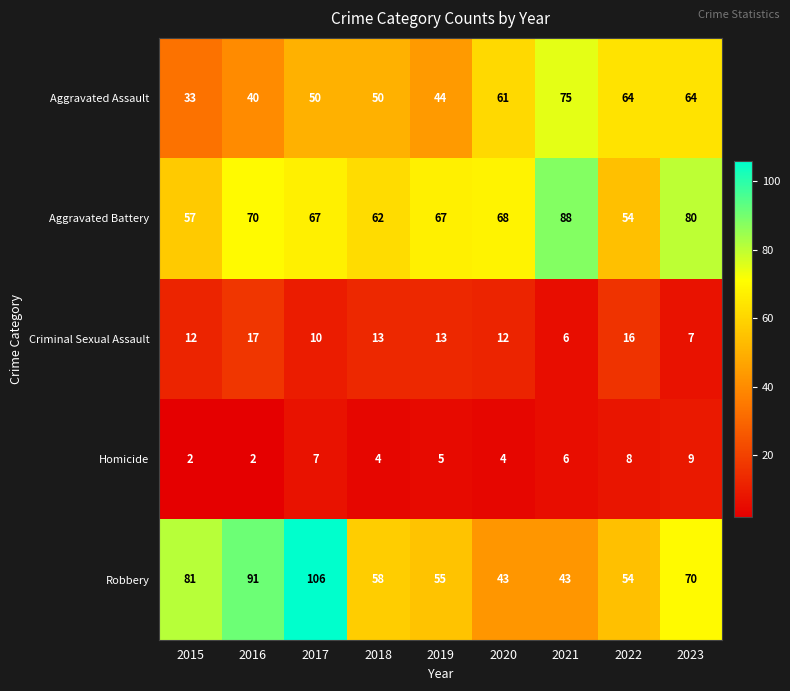

What value does the Aggravated Assault series have at 2019, to the nearest 10?

40